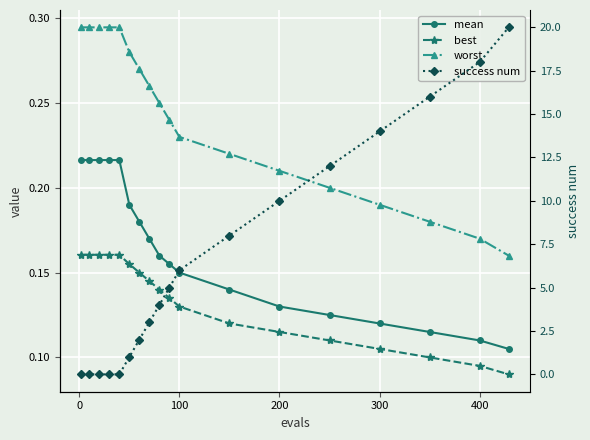

Which series has the largest range (max minus min)?

success num